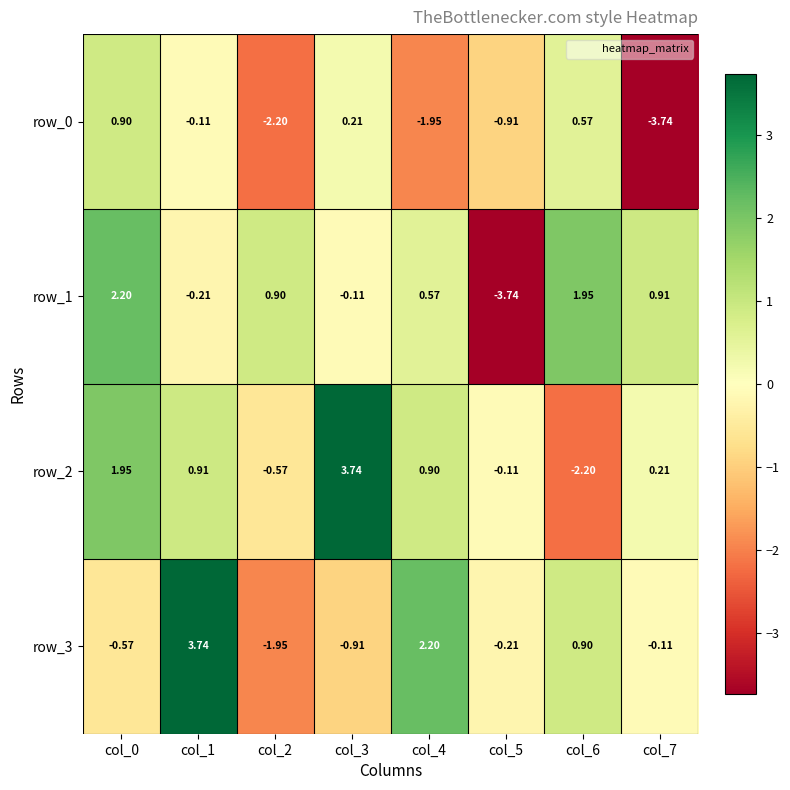

Where does the row_2 series first go above 0?

col_0